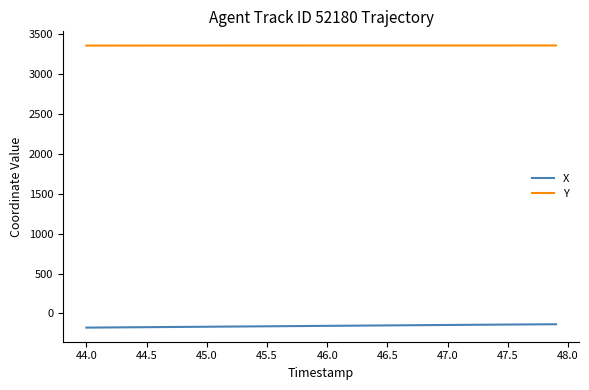

True or false: Y and X cross at least once.

False